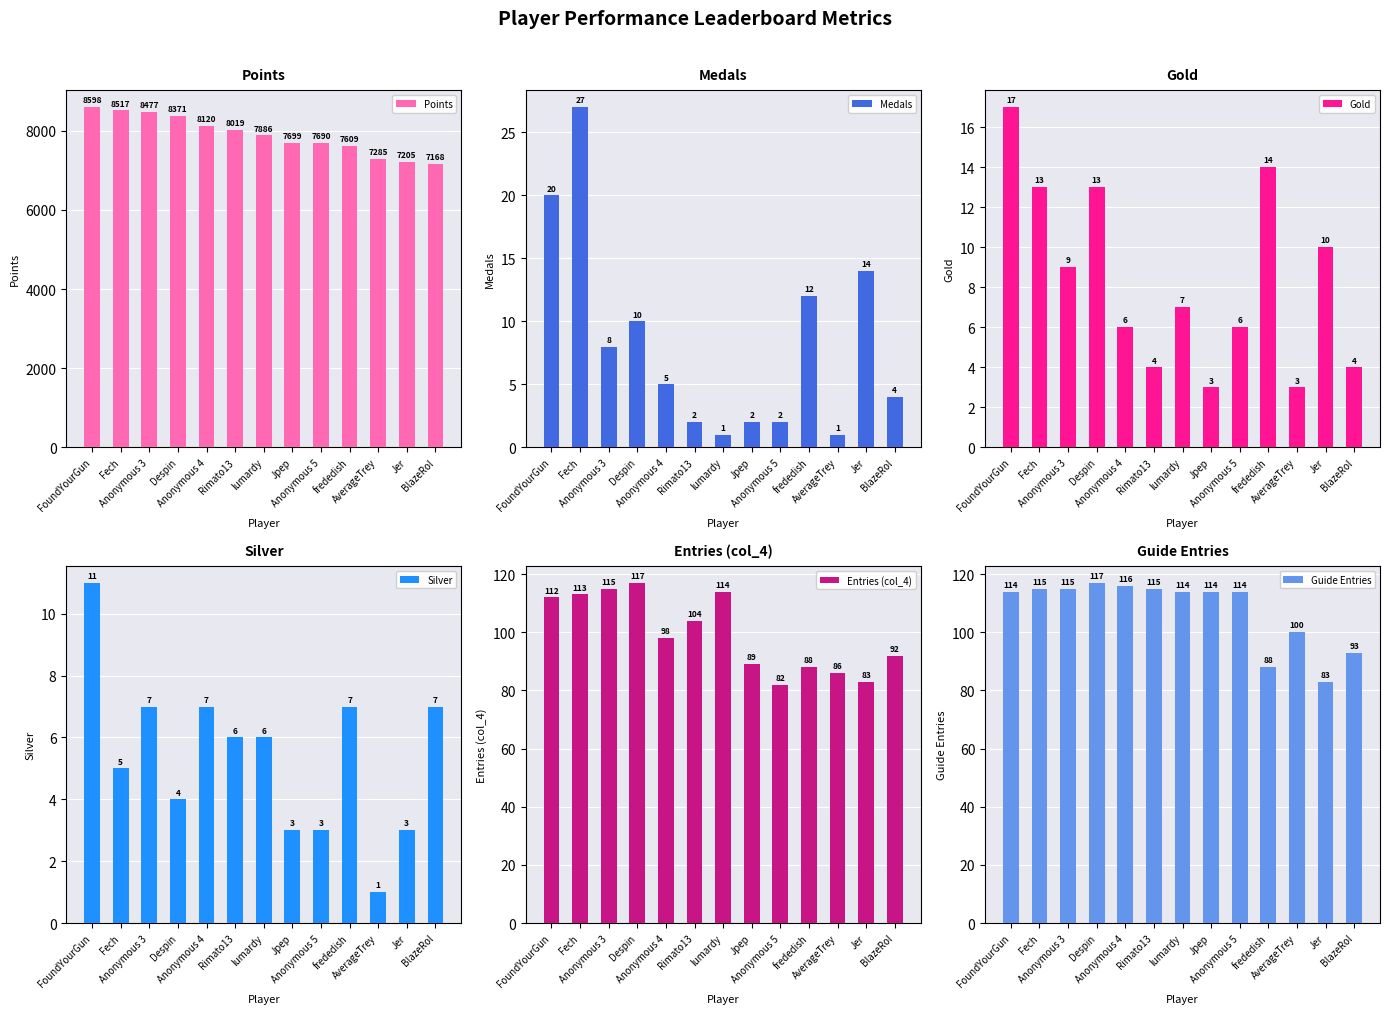

Between Anonymous 4 and Anonymous 5, which series saw the biggest shift?

Points